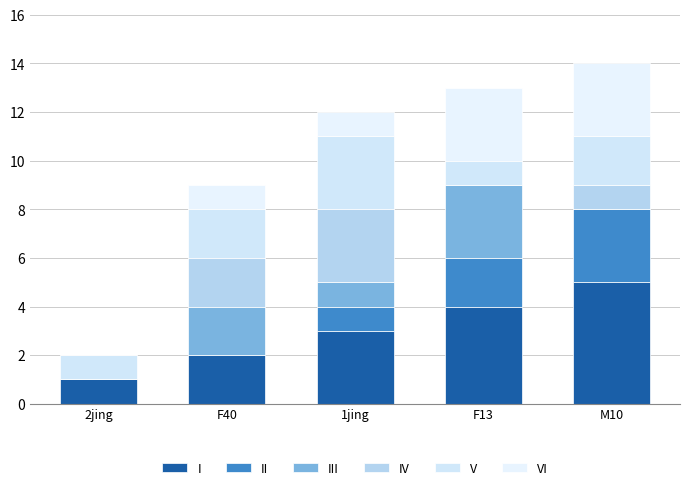

Are the bars grouped side by side (vs. stacked)?

No